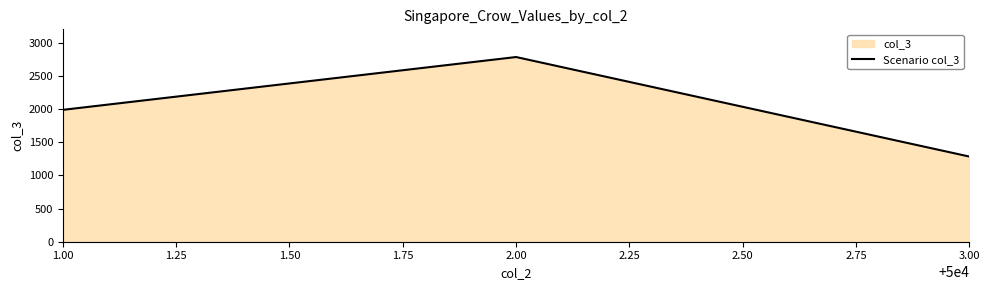

Rank the categories by value from highest to lowest.

2.00, 1.00, 3.00